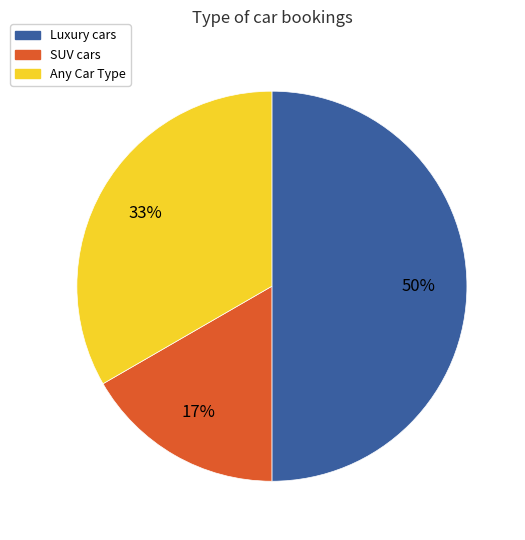

Is Any Car Type the majority of the pie?

No